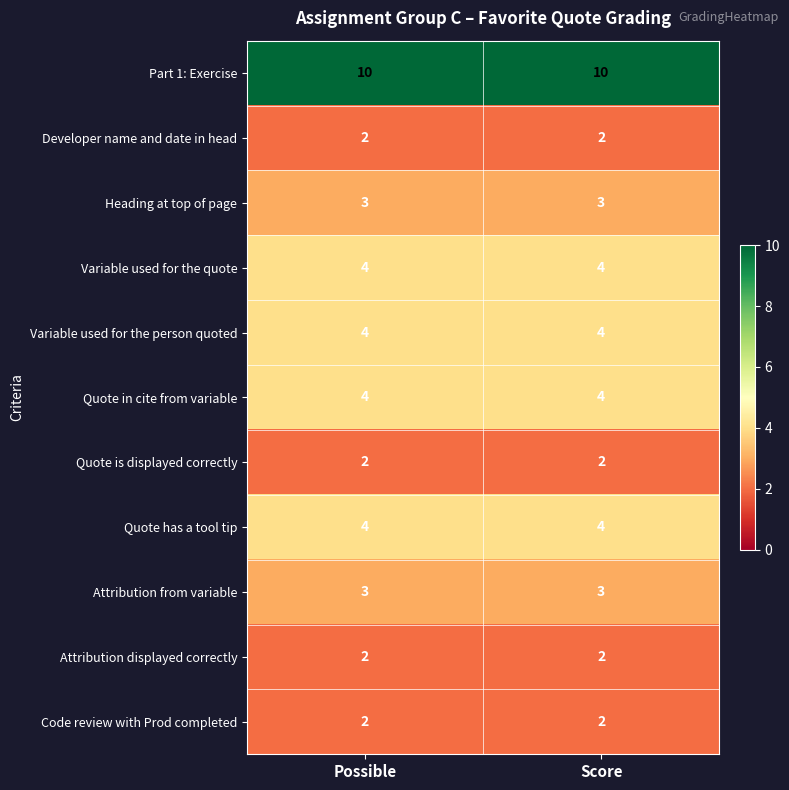

What is the sum of the Heading at top of page values at Score and Possible?

6